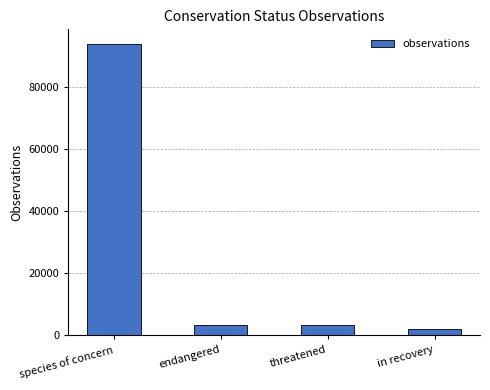

Is it true that the value at species of concern is 93962?

True